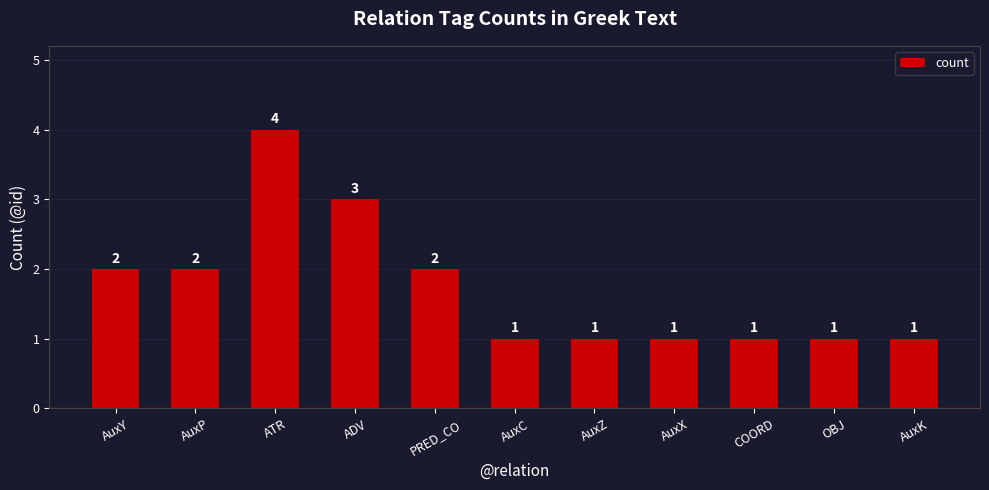

Is it true that the value at AuxY is 2?

True